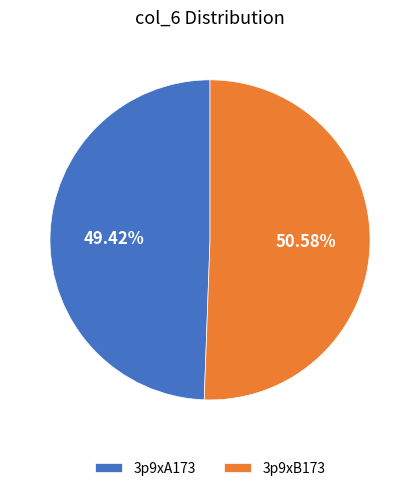

True or false: 3p9xA173 accounts for 64% of the total.

False